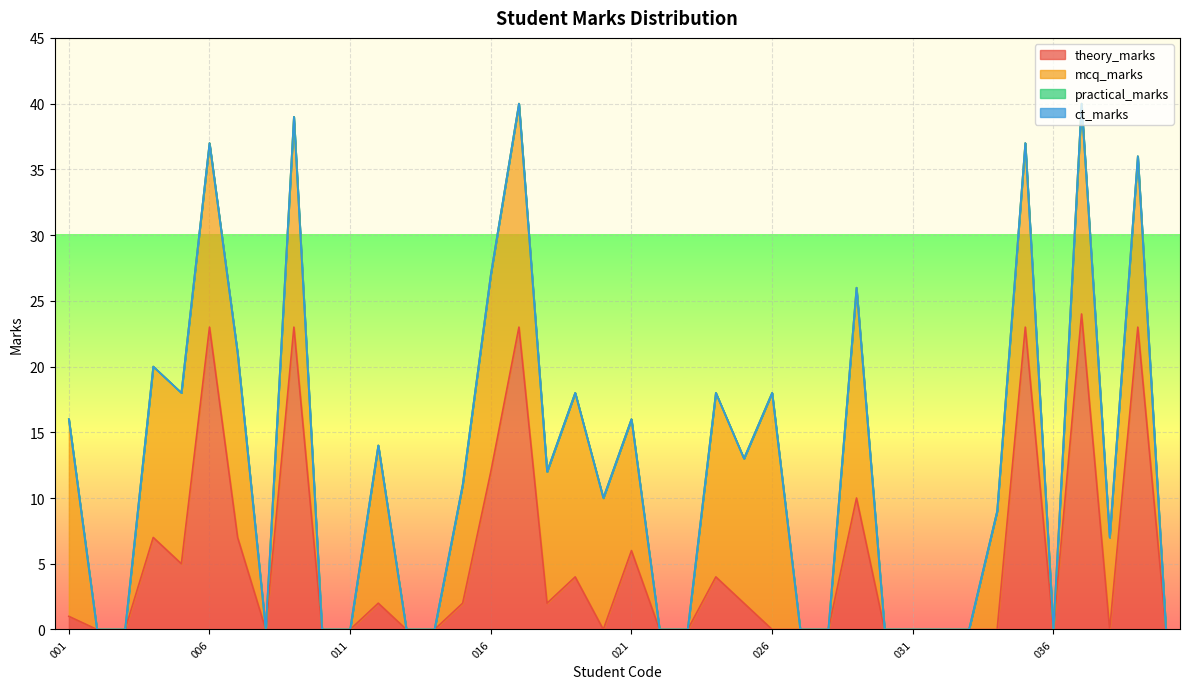

Which series has the largest total across all categories?

mcq_marks